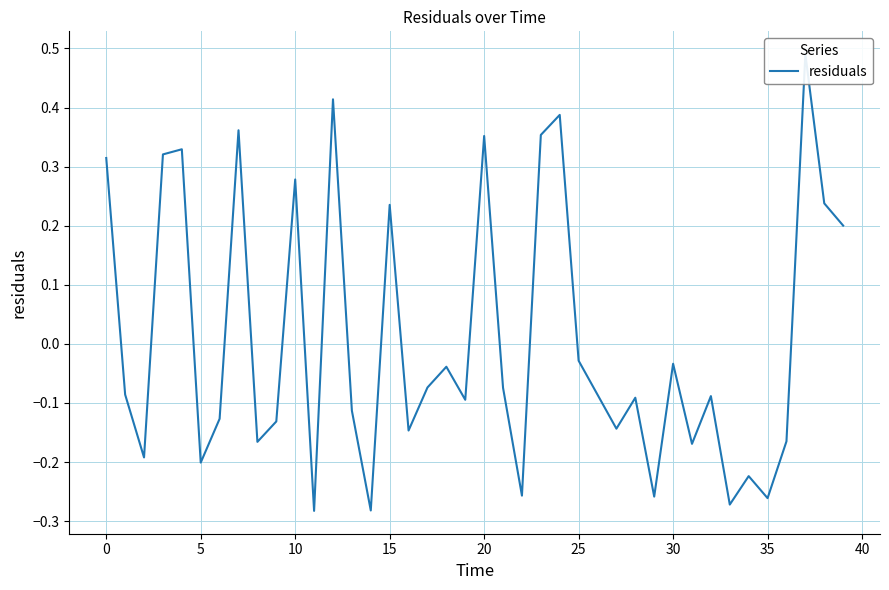

How many points are higher than both their immediate neighbors (excluding endpoints)?

13